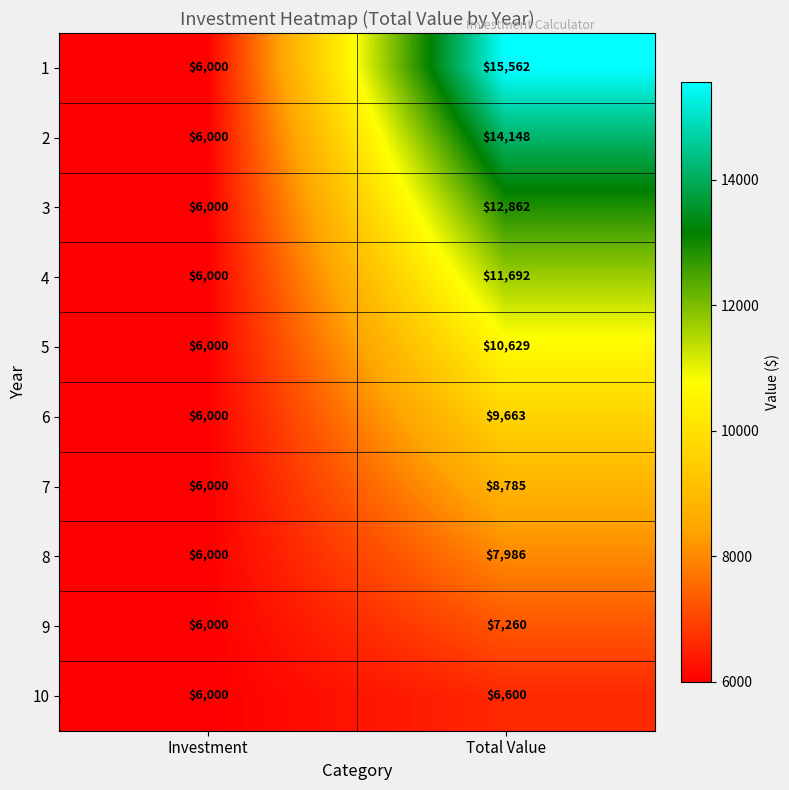

How many data points does each series have?

2